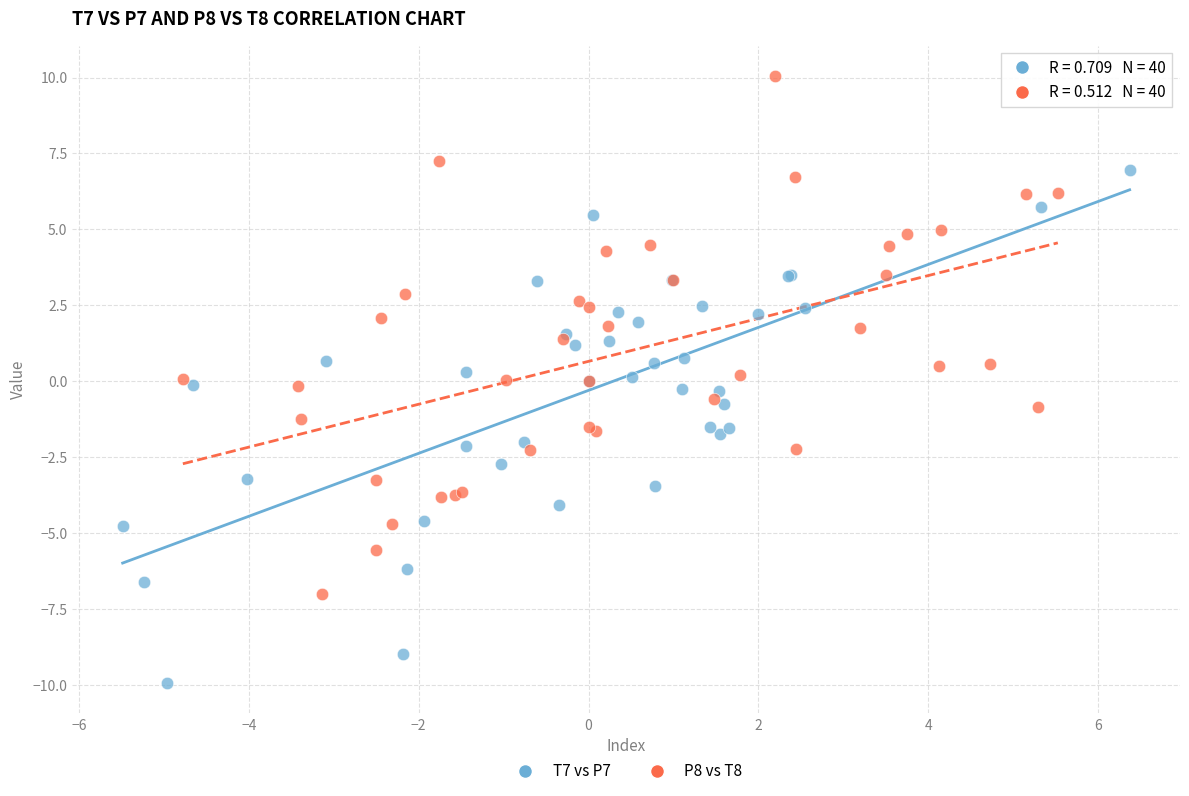

Which series contains the lowest Y value?

T7 vs P7